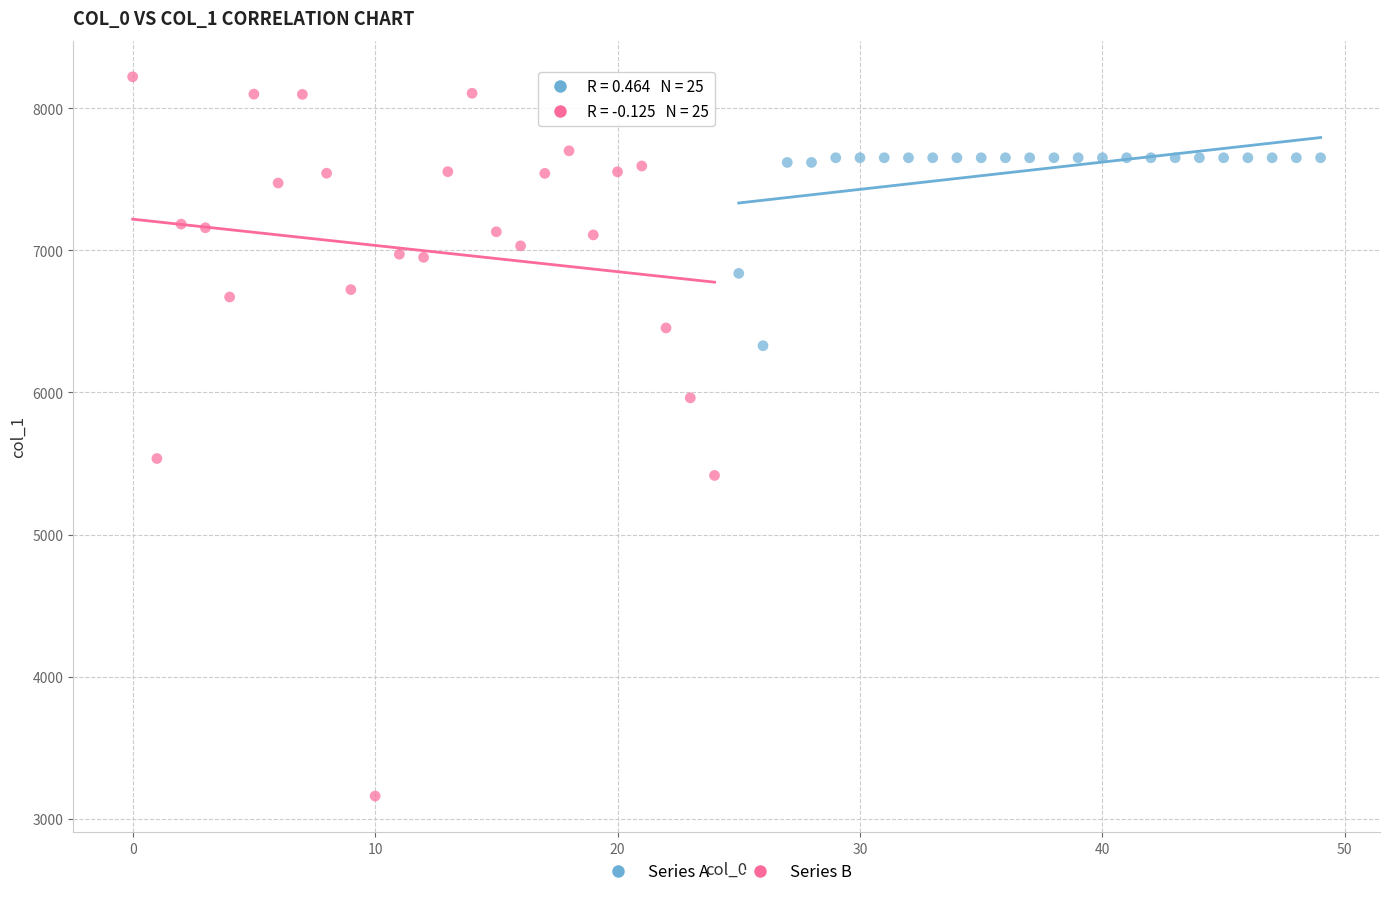

Which series contains the highest Y value?

Series B